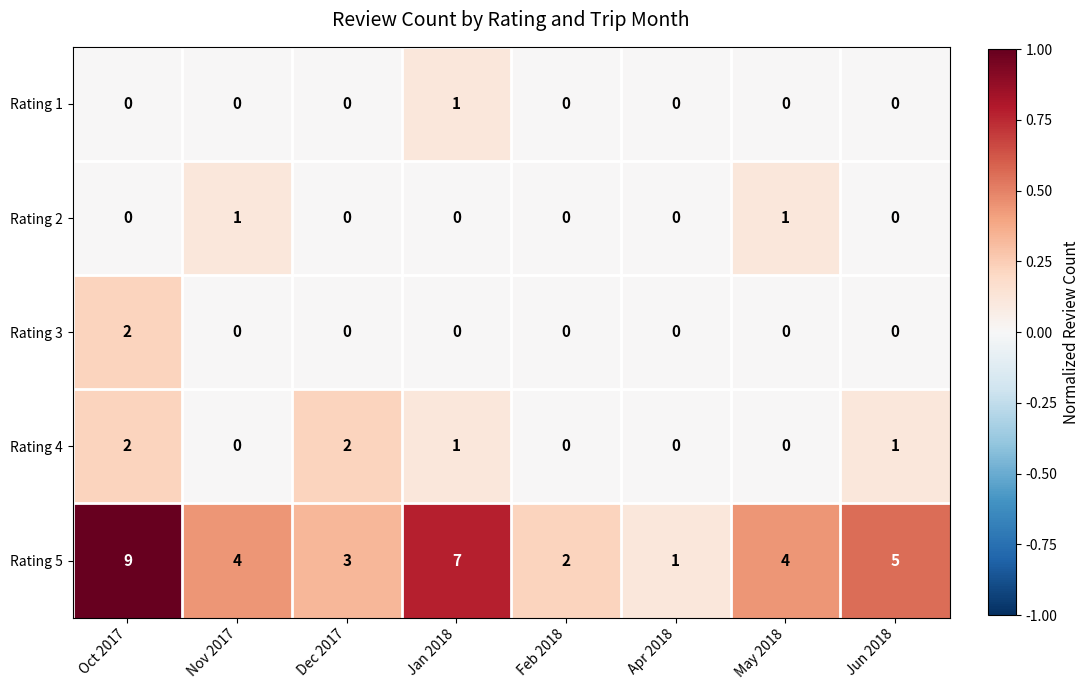

Which series has the widest spread of values?

Rating 5